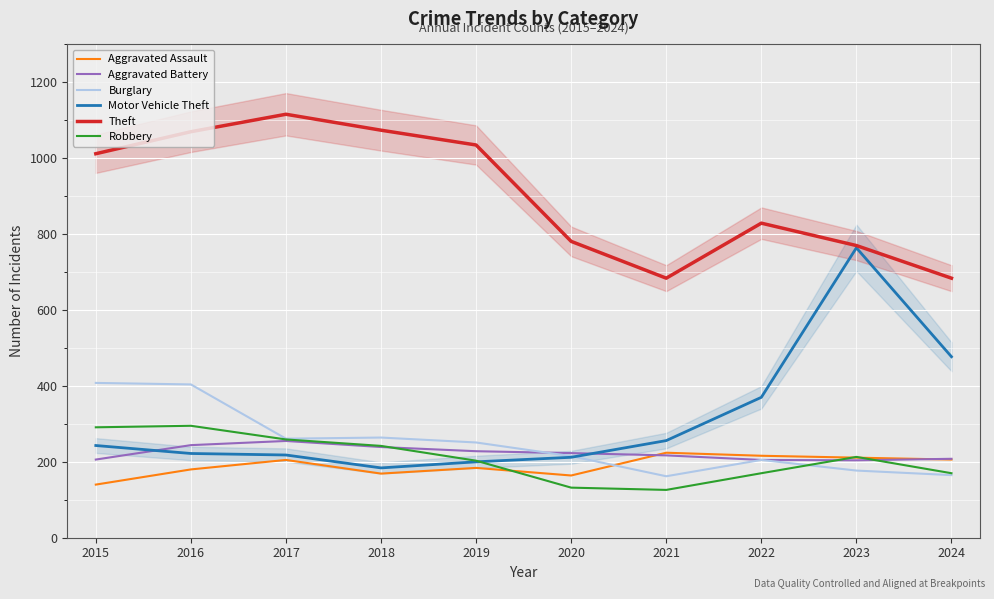

How many series are shown in this chart?

6